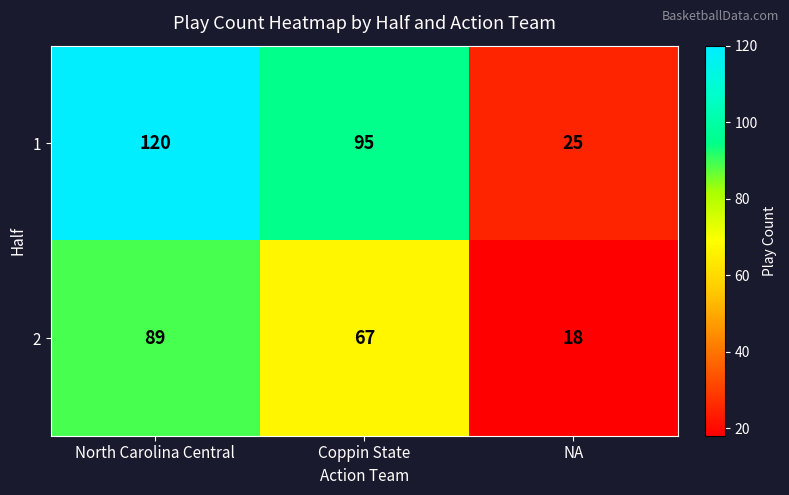

What is the difference between the maximum and minimum values in the 1 series?

95